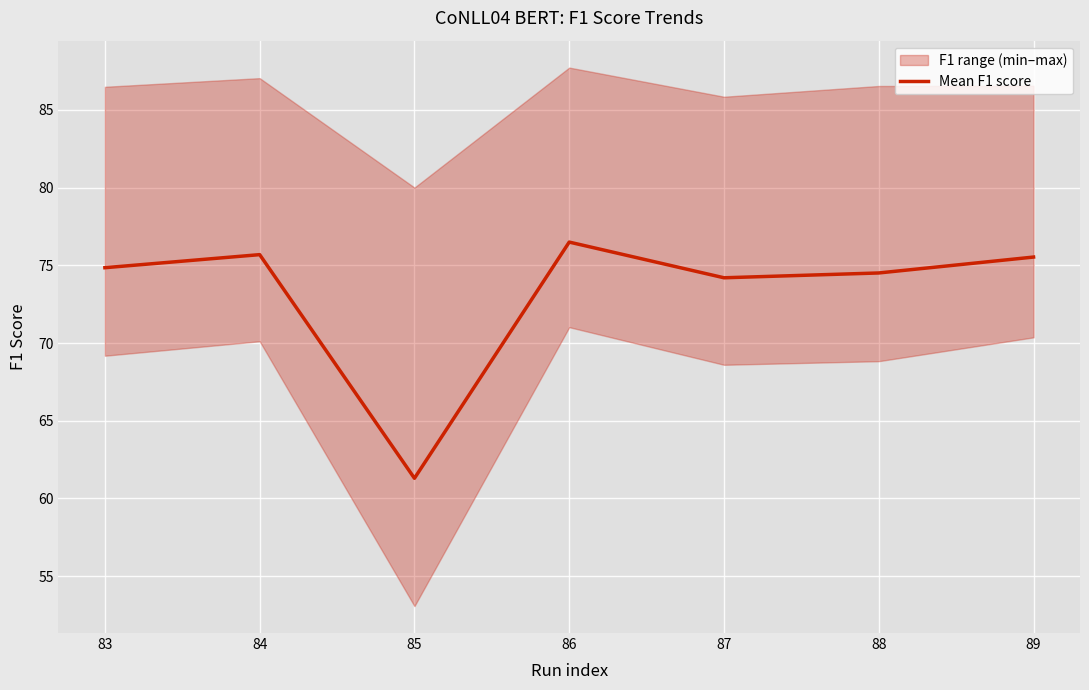

The value of Mean F1 score at 83 is 74.8. True or false?

True